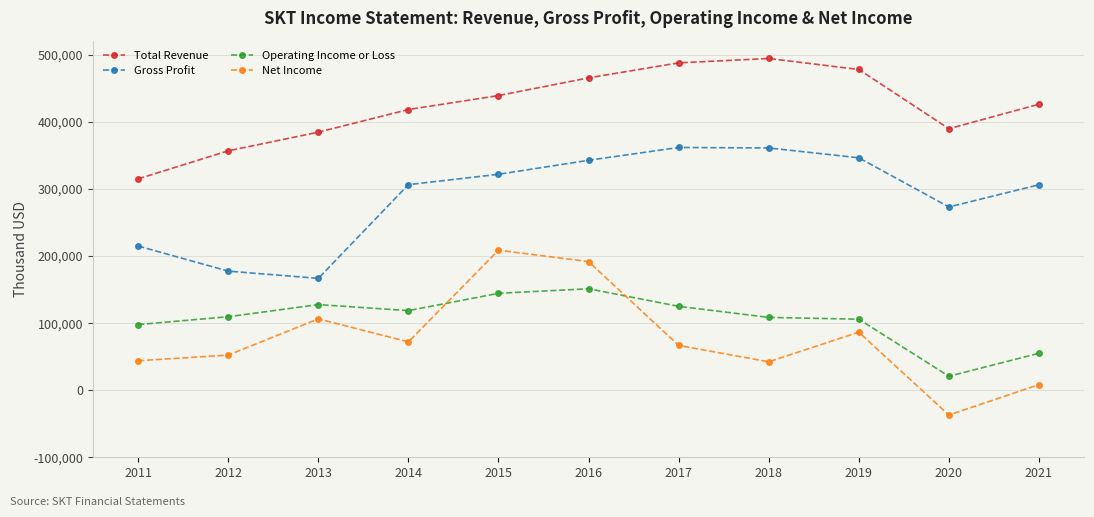

Is it true that Total Revenue equals 357000 at 2012?

True